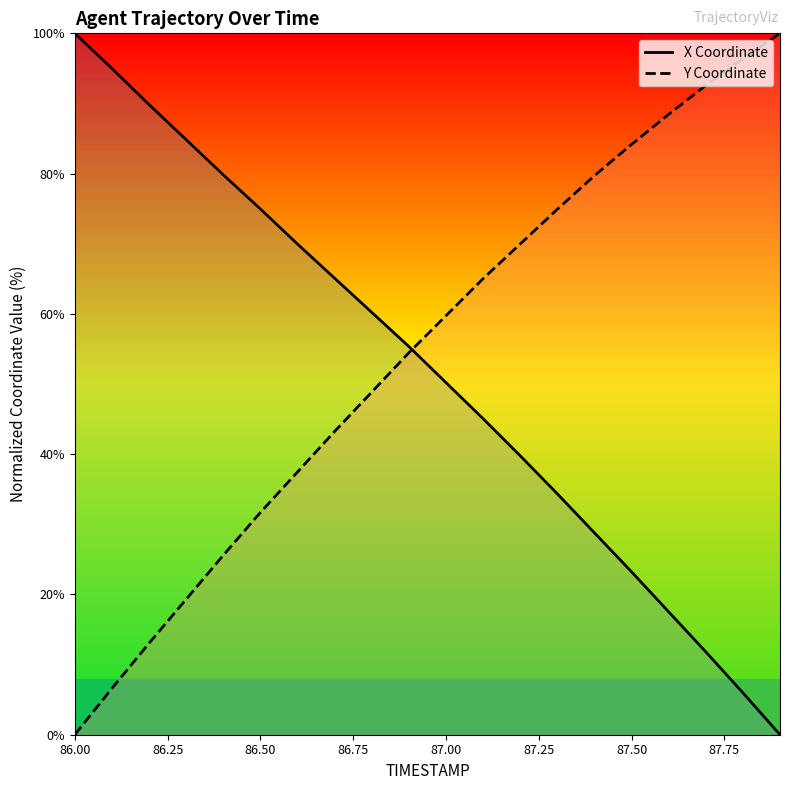

Read the X Coordinate value at 87.50.

23.2